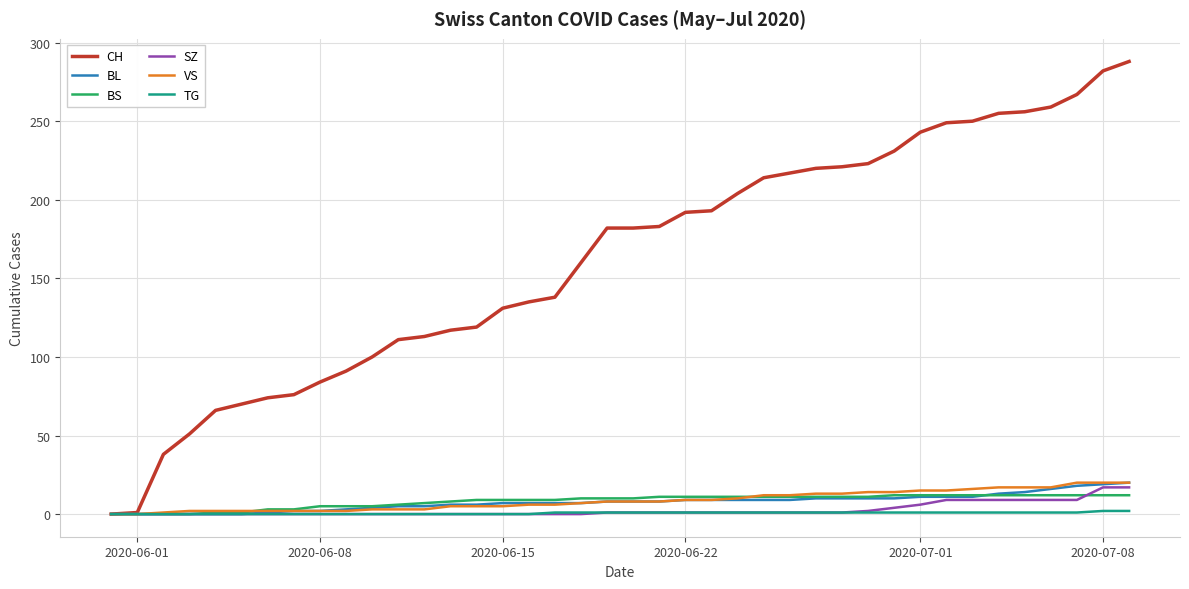

Which series has the largest total across all categories?

CH